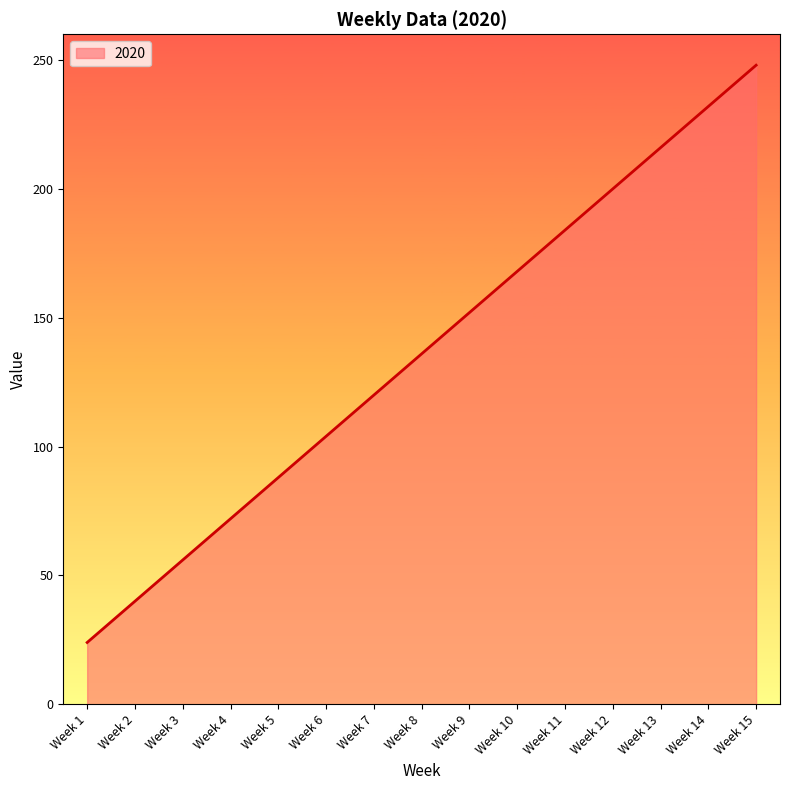

Reading left to right, transcribe all the data shown in this chart.

Week 1=24	Week 2=40	Week 3=56	Week 4=72	Week 5=88	Week 6=104	Week 7=120	Week 8=136	Week 9=152	Week 10=168	Week 11=184	Week 12=200	Week 13=216	Week 14=232	Week 15=248